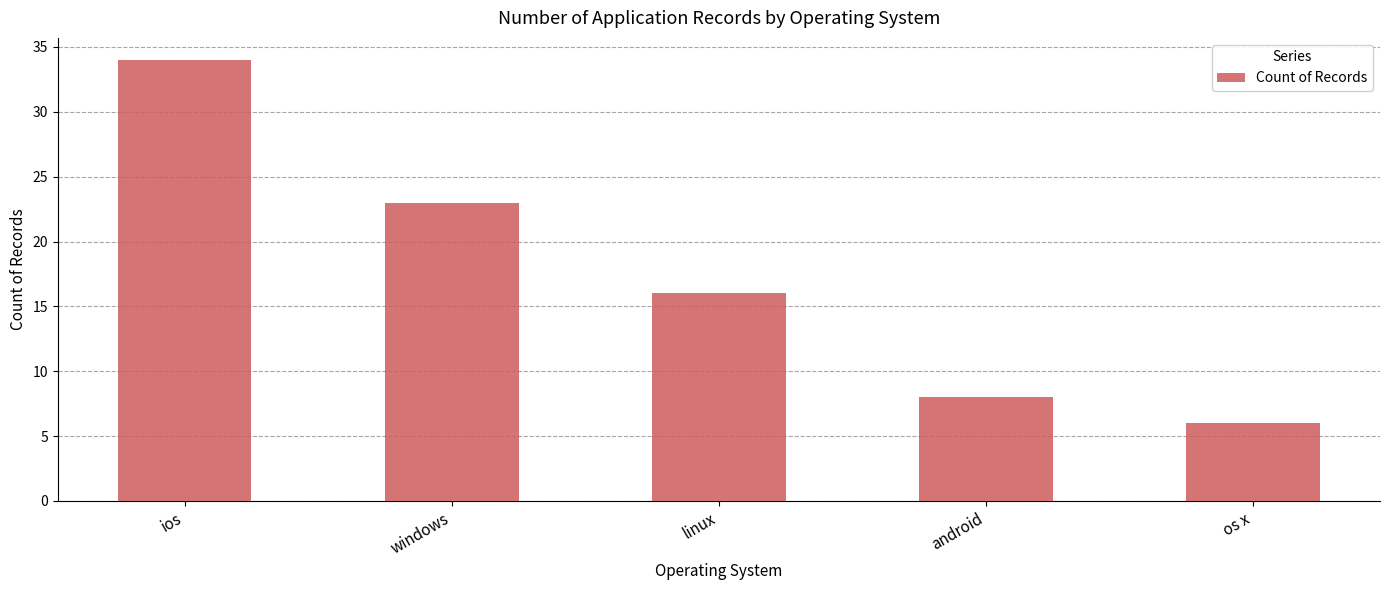

True or false: the data shows 8 at android.

True